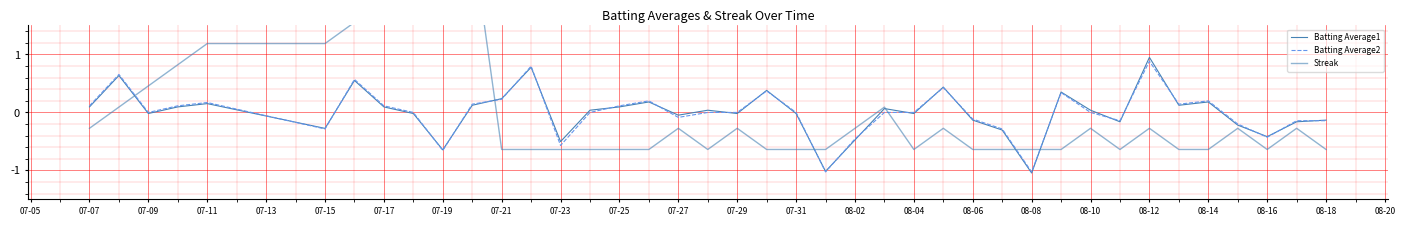

Which series has the largest total across all categories?

Batting Average1